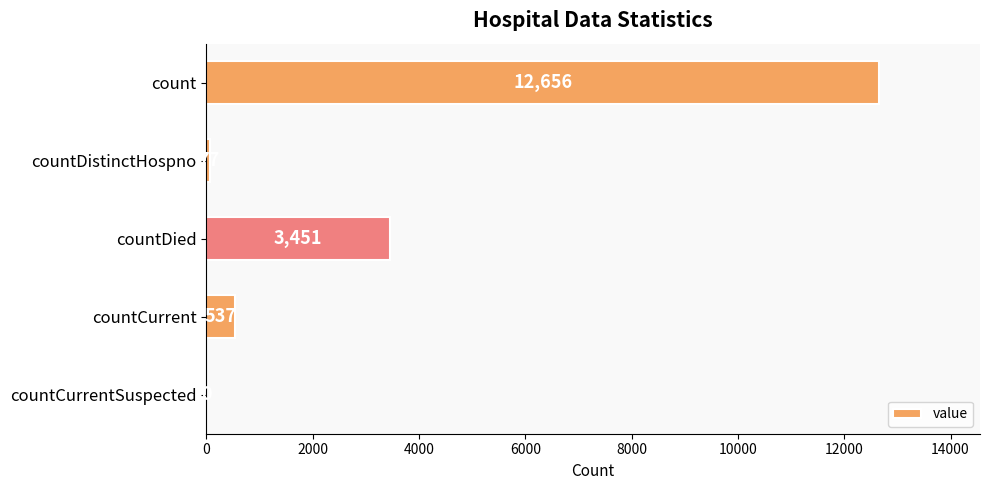

What is the sum of all values?

16721